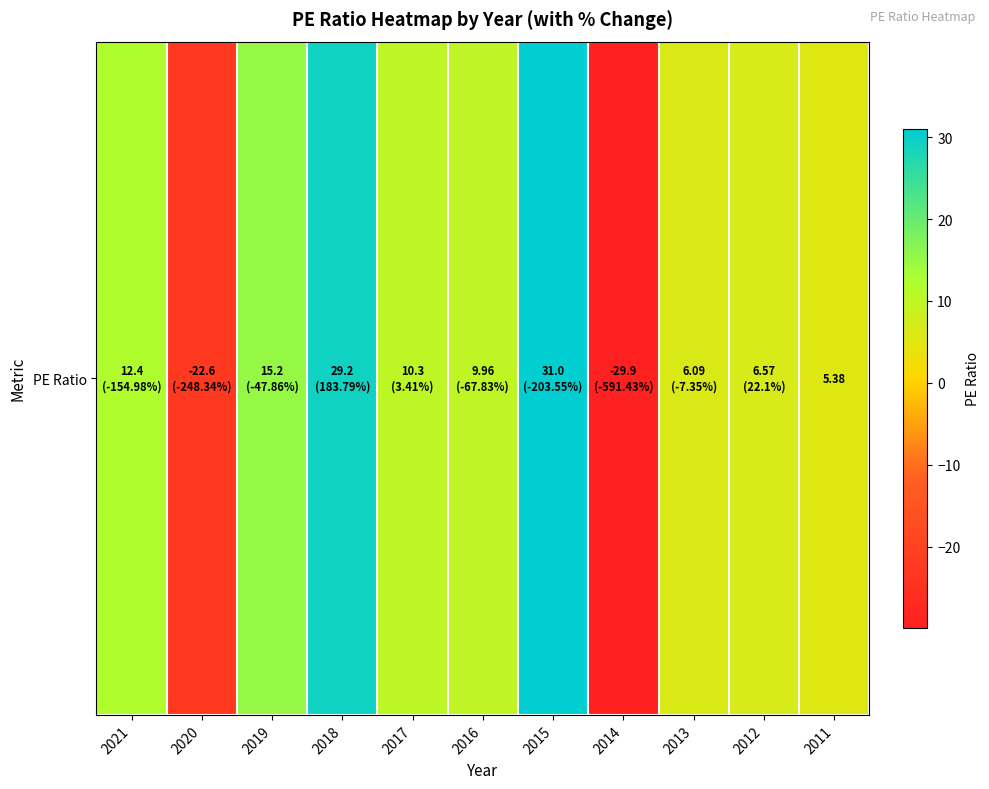

Reading right to left, list all the values displayed in this chart.

5.4	6.6	6.1	-29.9	31.0	10.0	10.3	29.2	15.2	-22.6	12.4